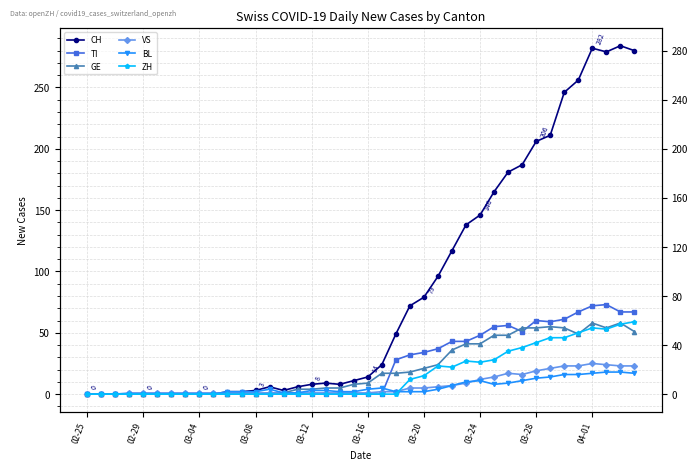

How many lines are shown in the chart?

6